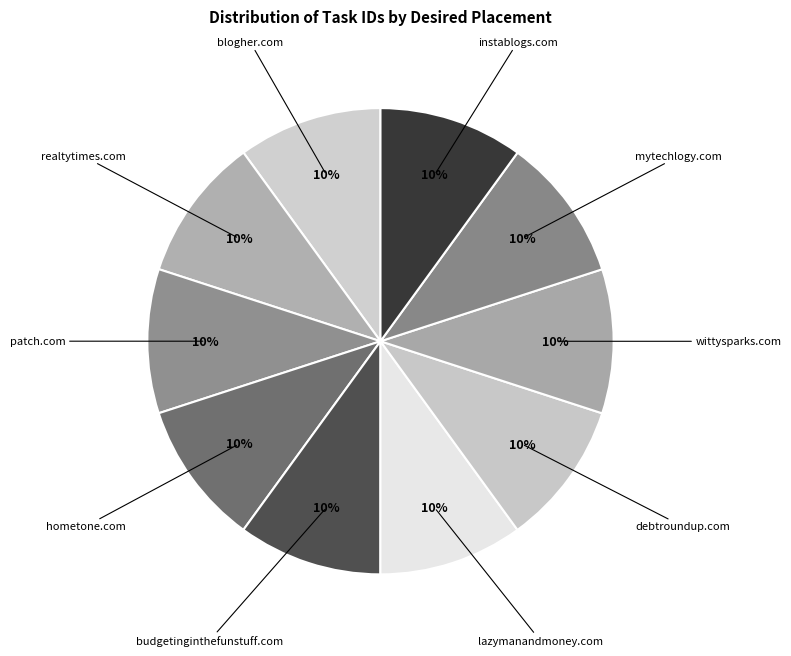

Does any single category account for the majority?

No